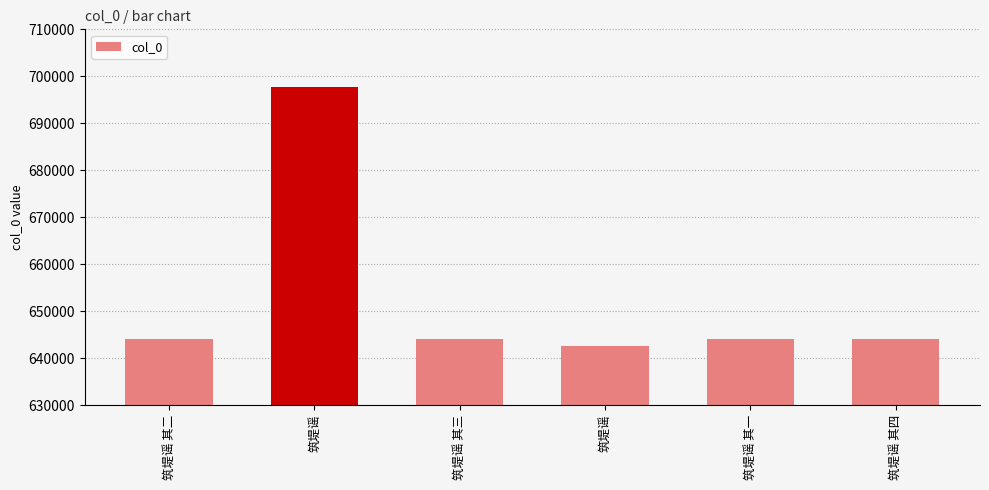

Which has a higher value, 筑堤谣 or 筑堤谣 其二?

筑堤谣